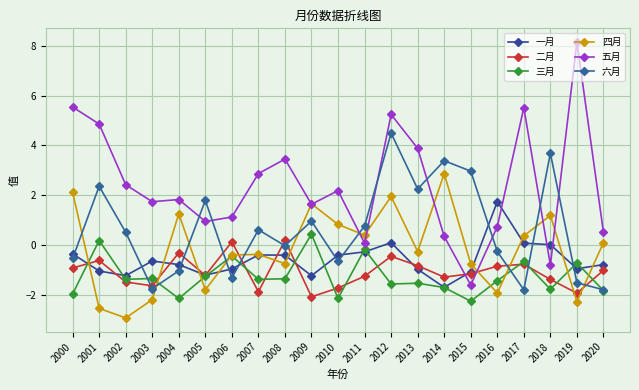

How many data points in 三月 are above -1?

6